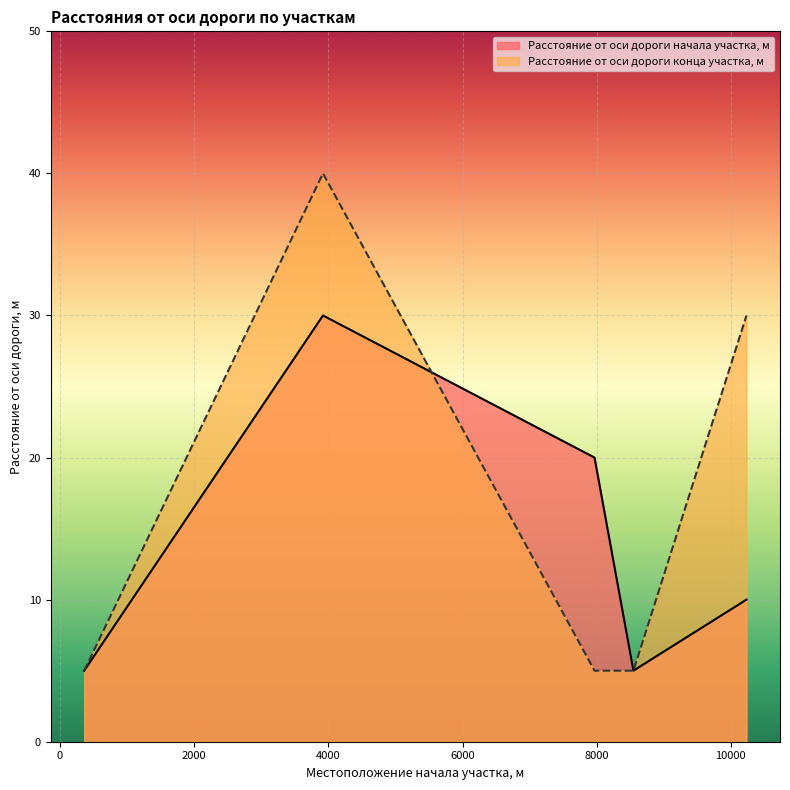

The value of Расстояние от оси дороги начала участка, м at 10233 is 10. True or false?

True